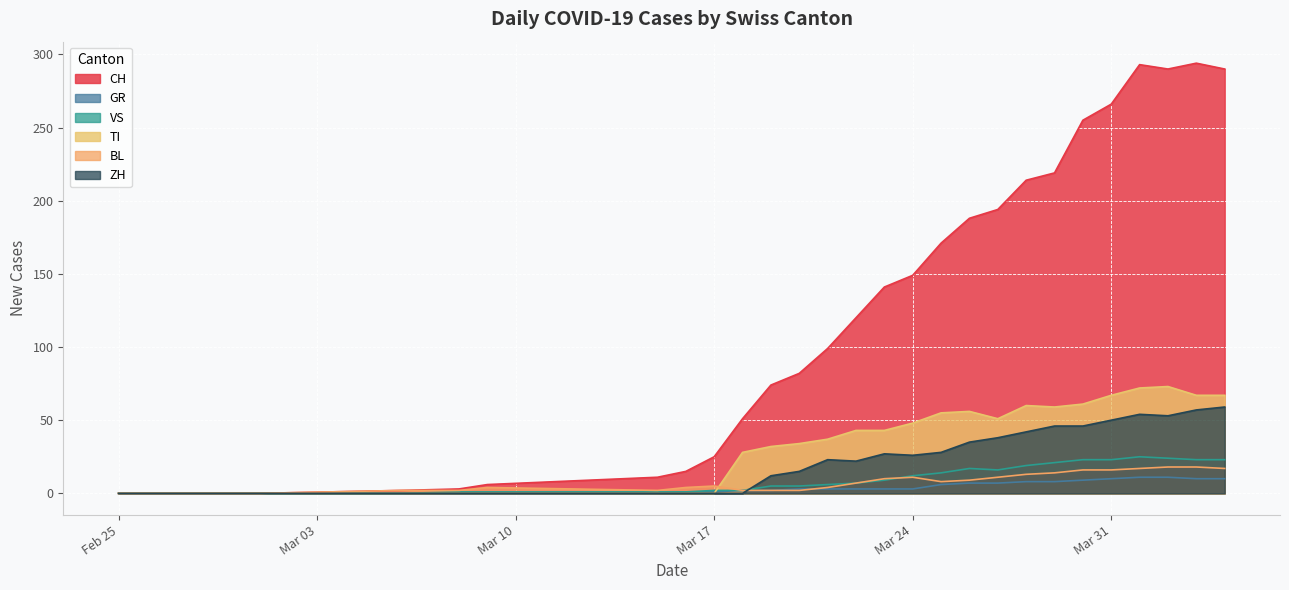

Which series has the widest spread of values?

CH